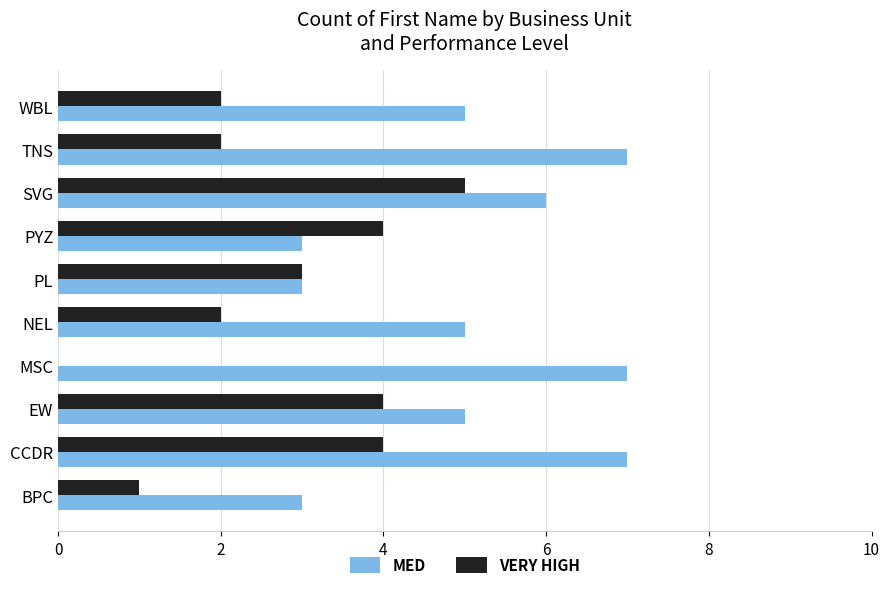

What is the sum of the VERY HIGH values at NEL and TNS?

4